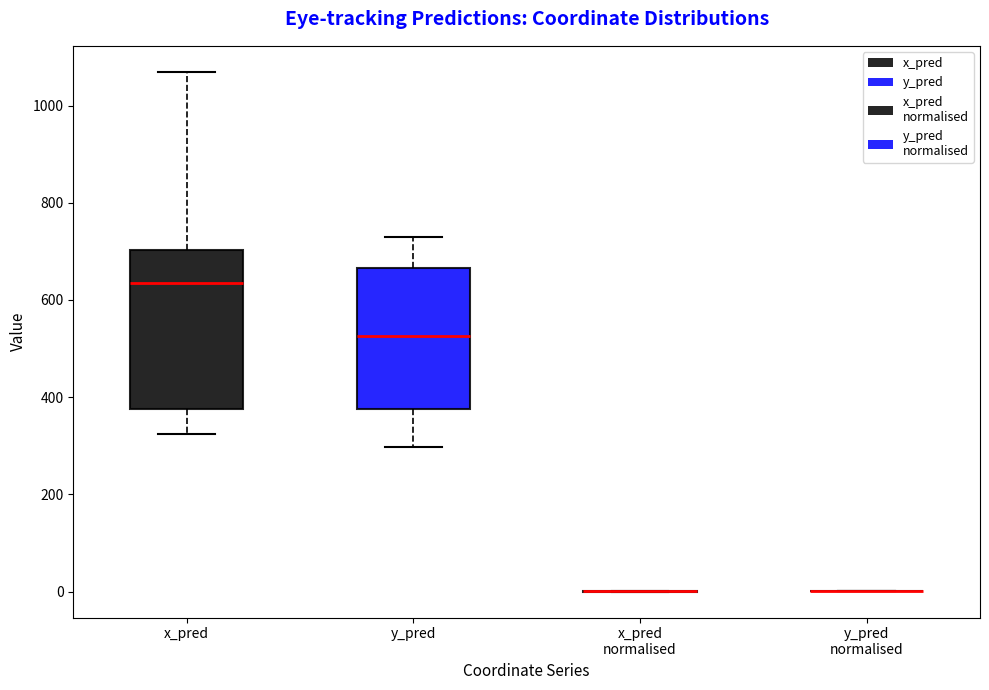

Where is the upper edge of the box for x_pred on the y-axis? The values are not printed on the chart, so give them approximately, as read against the axis.

700